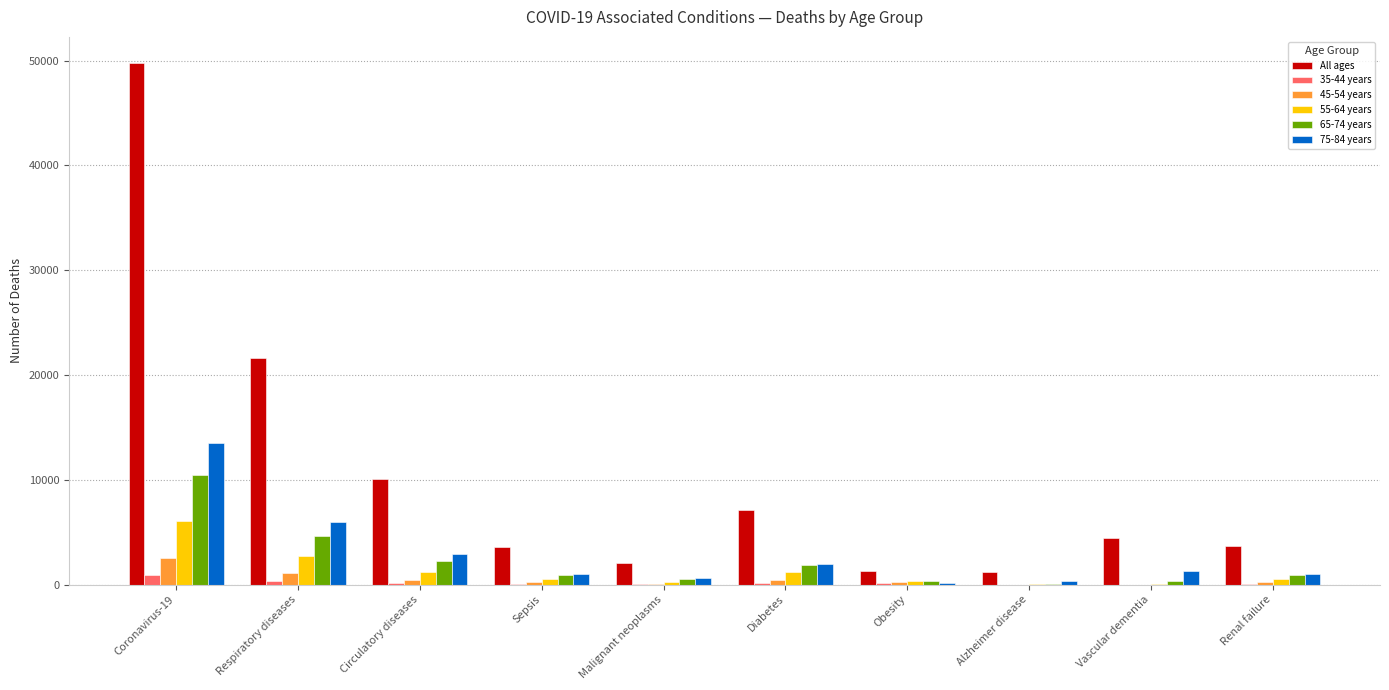

The value of 55-64 years at Coronavirus-19 is 3576. True or false?

False